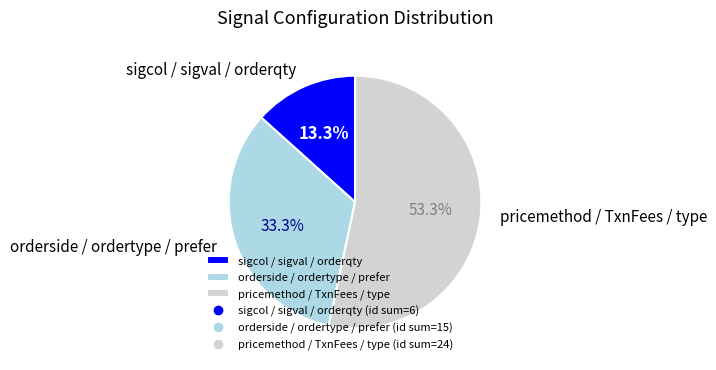

Which slice is the smallest?

sigcol / sigval / orderqty